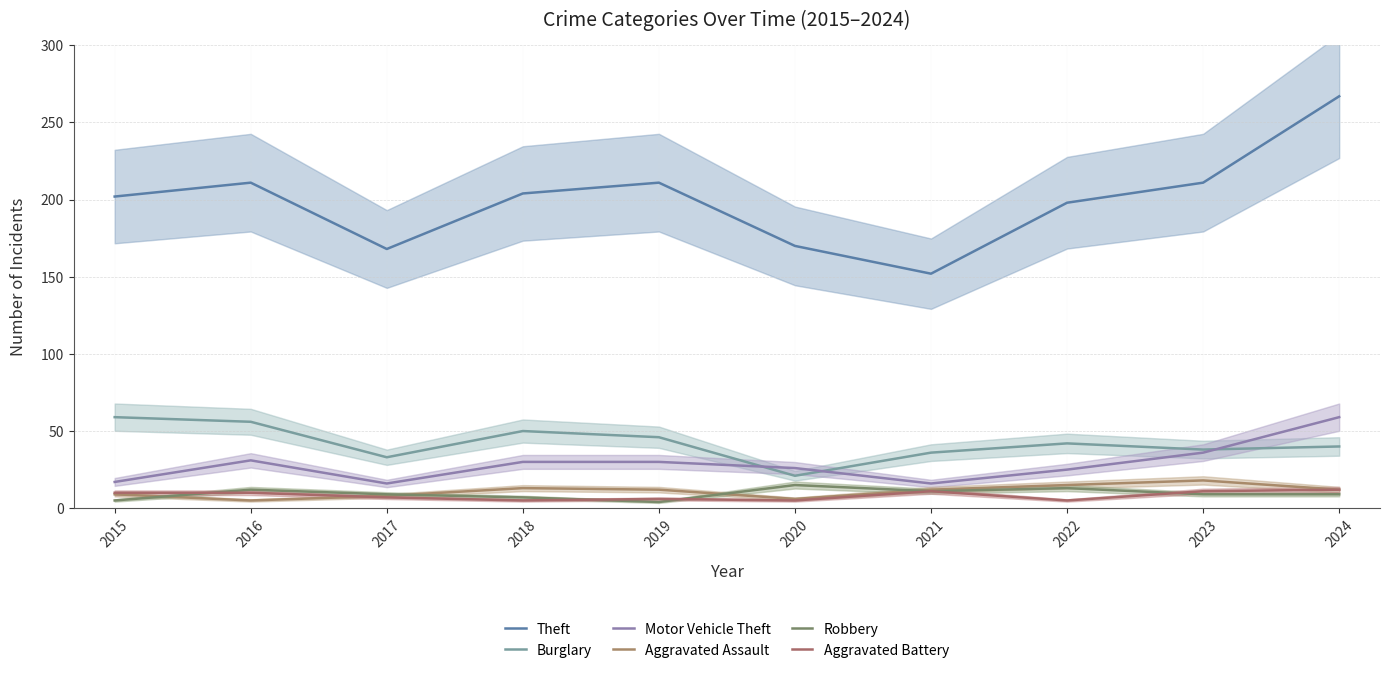

True or false: Aggravated Battery has more than 1 interior local peaks.

True